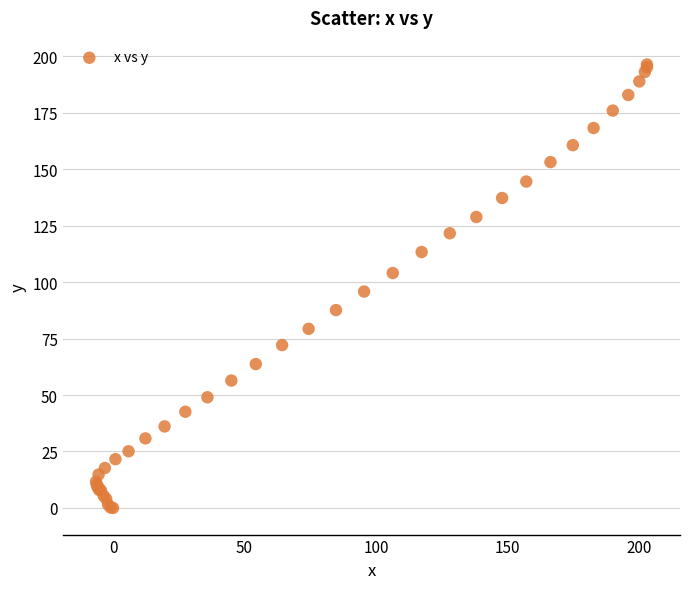

What Y value in the scatter plot is closest to 98?

95.8